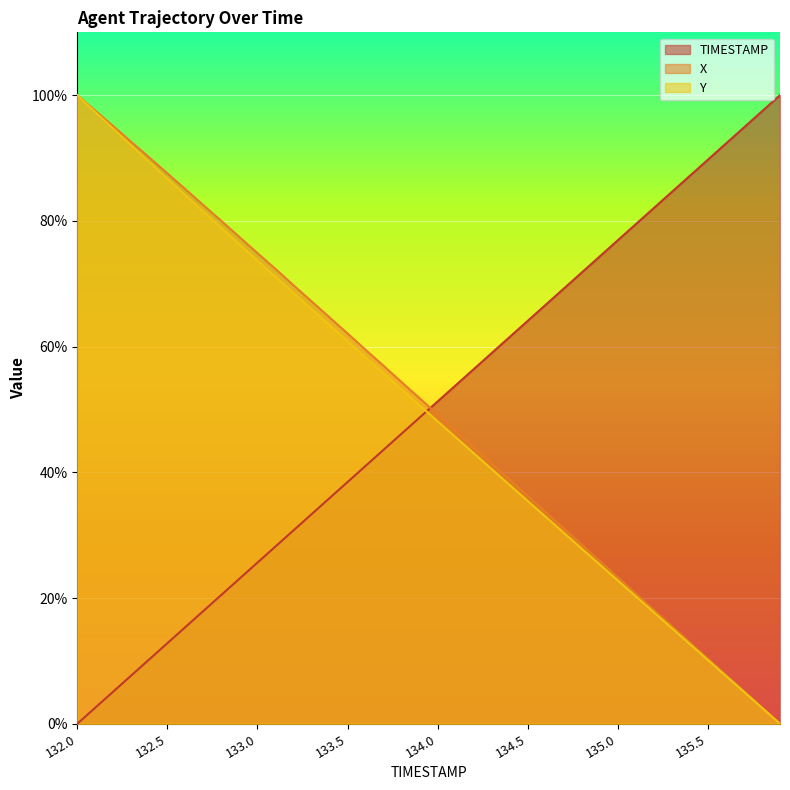

Where do X and TIMESTAMP first cross each other?

133.9 and 134.0